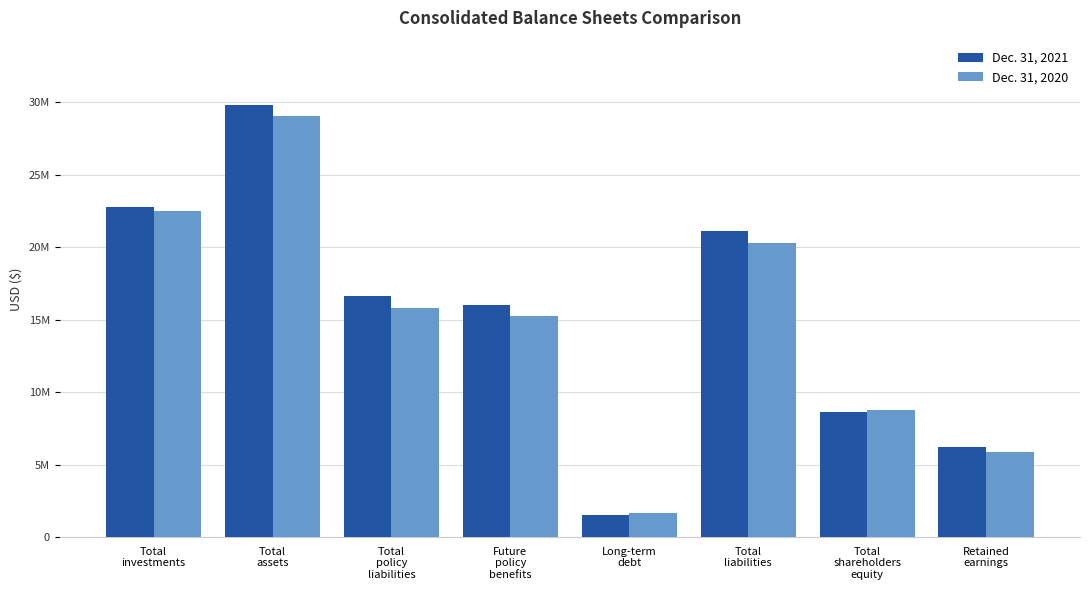

Are the bars grouped side by side (vs. stacked)?

Yes